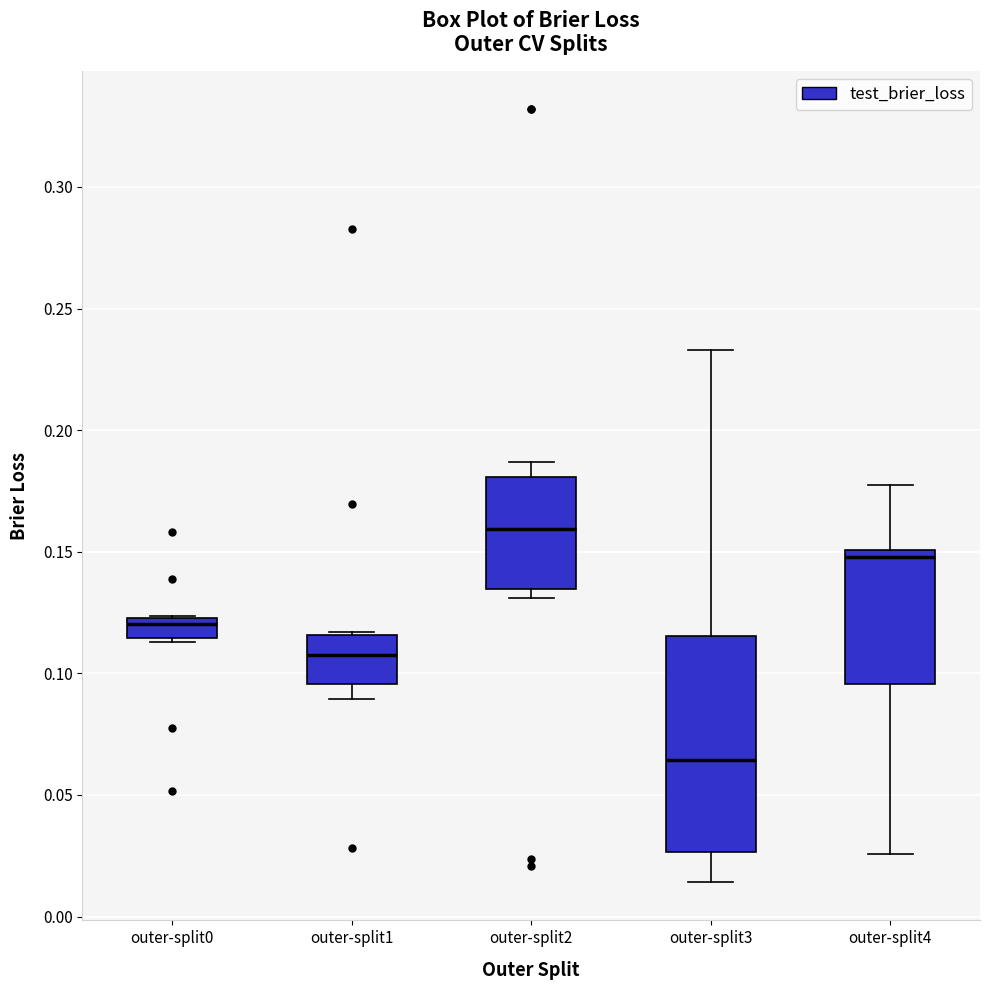

Which box is the tallest, from its lower edge to its upper edge?

outer-split3